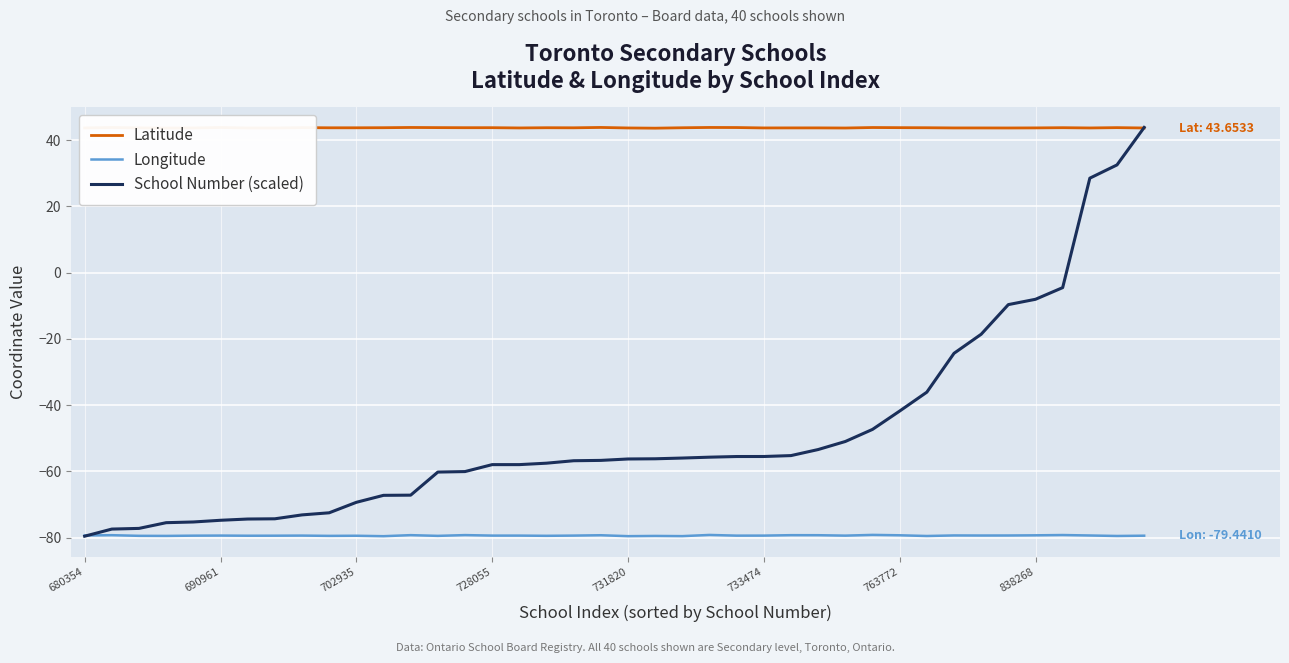

Which series ends up on top after the final intersection of Latitude and School Number (scaled)?

School Number (scaled)